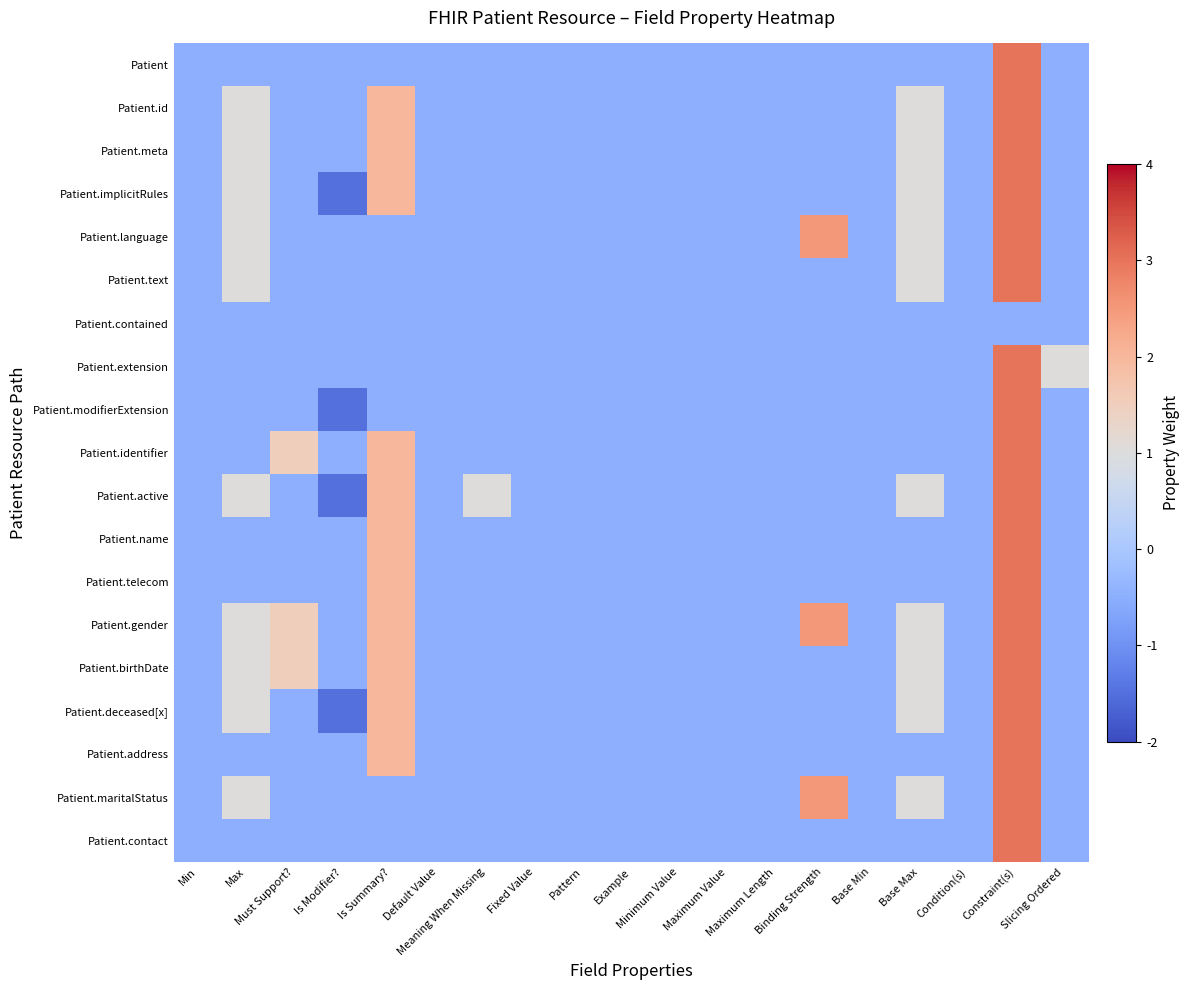

Which series has the largest total across all categories?

Patient.gender